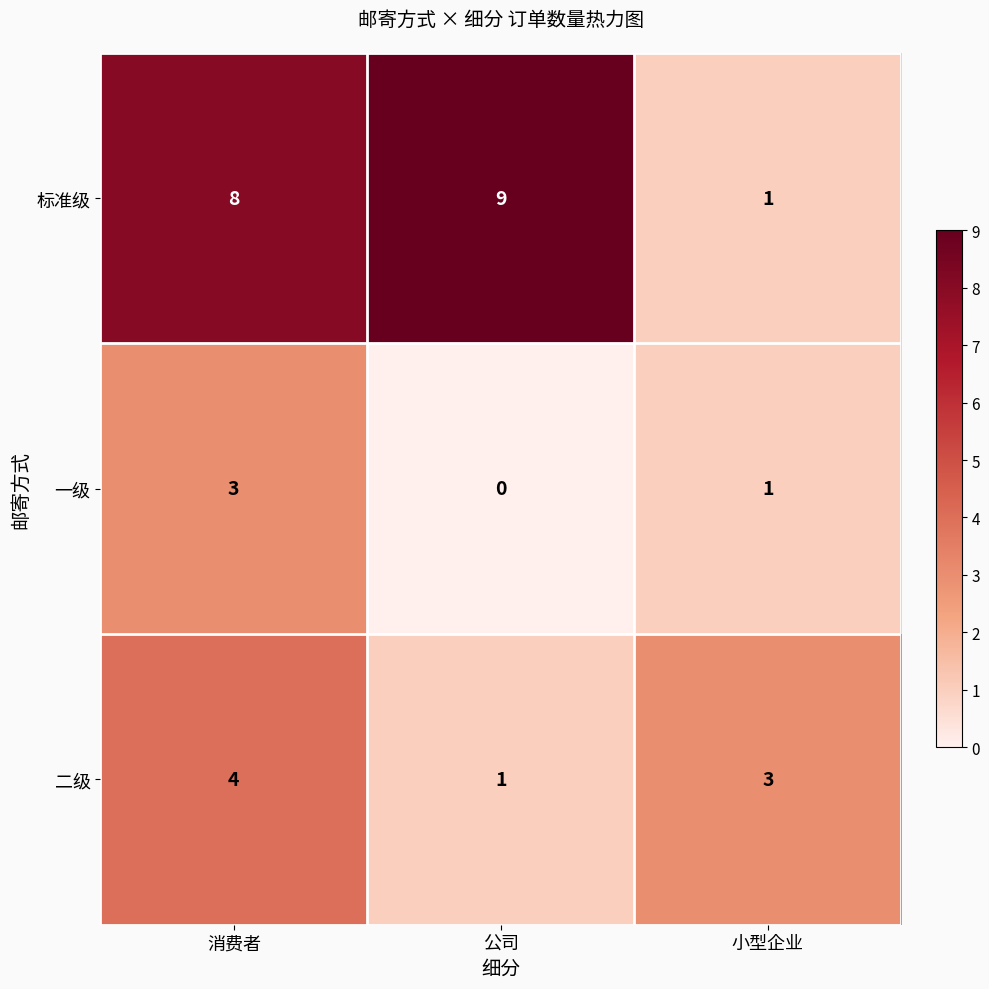

The value of 标准级 at 消费者 is 14. True or false?

False